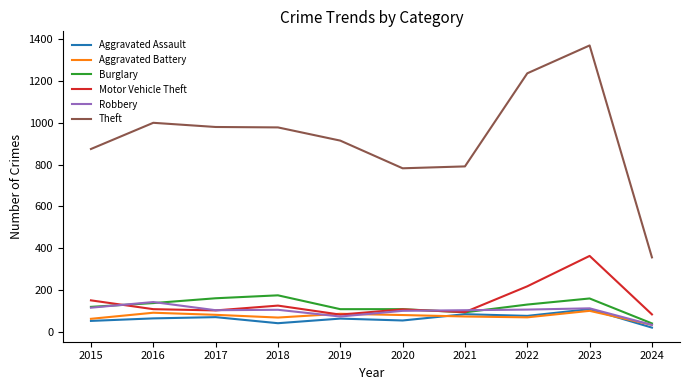

True or false: Robbery has a value of 107 at 2018.

True